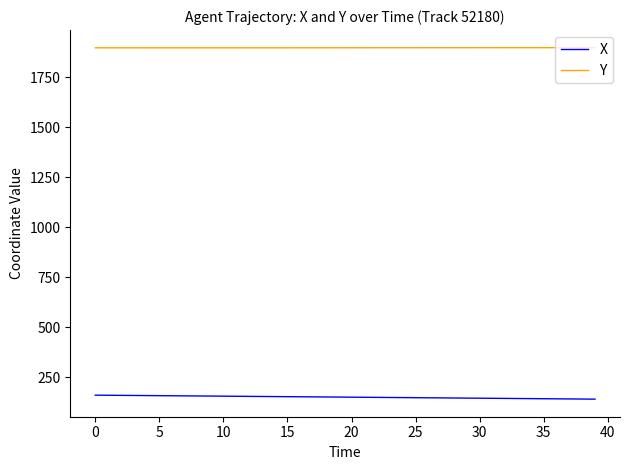

What is the maximum value shown in the chart?

1899.0